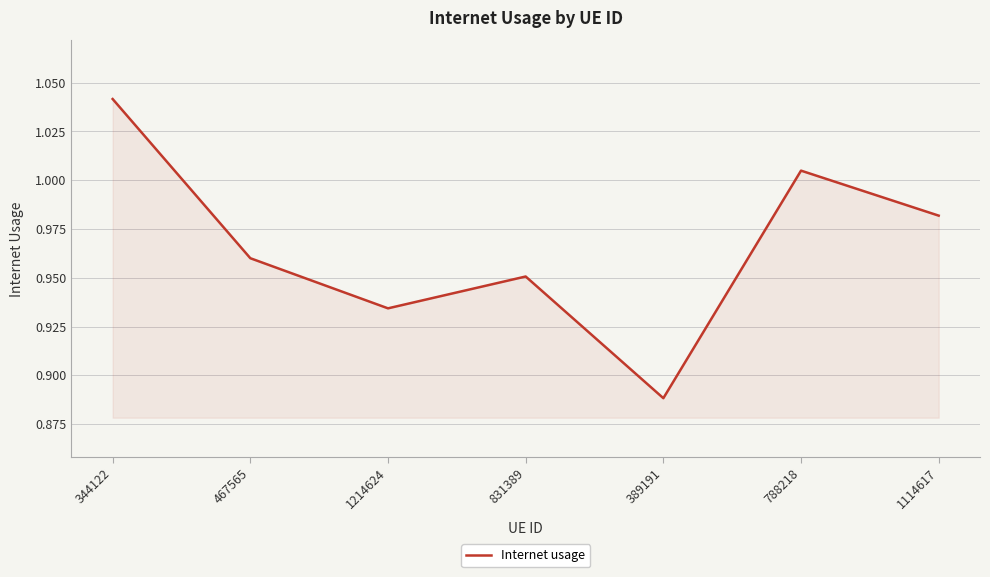

Which category has the highest value across all series?

344122